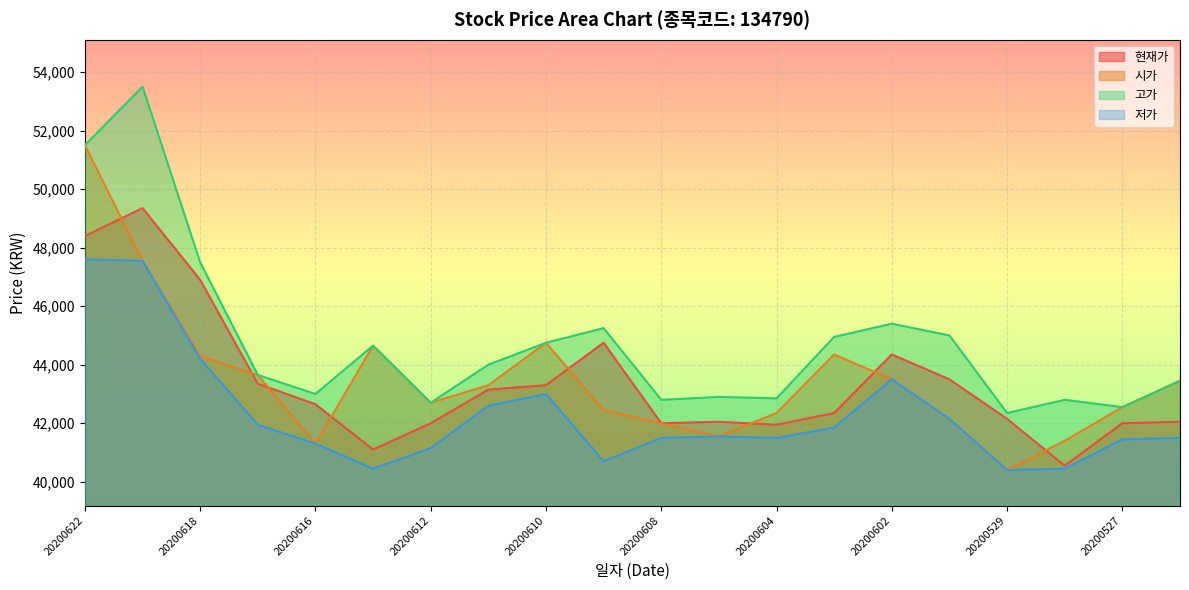

The 저가 series shows 41500 at 20200526. True or false?

True